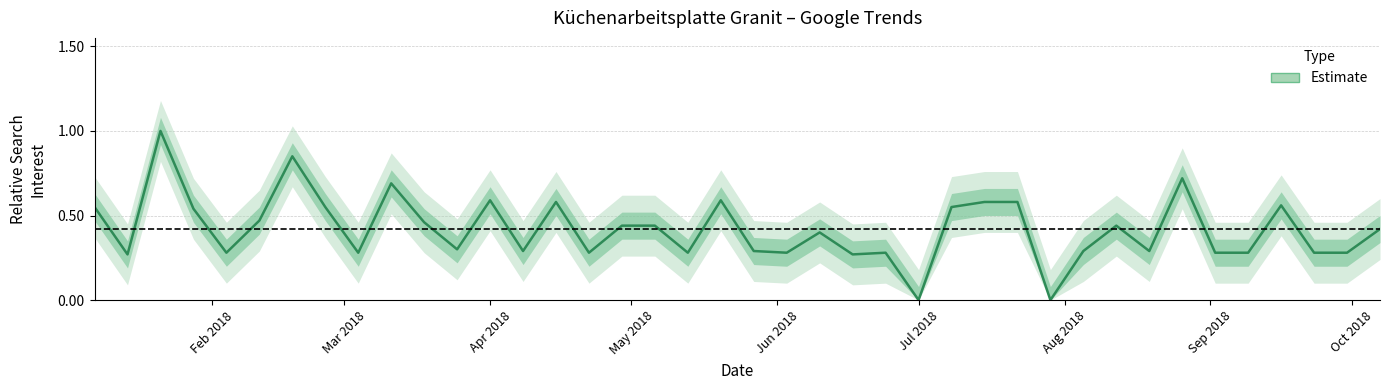

Which category has the lowest value across all series?

Jul 2018